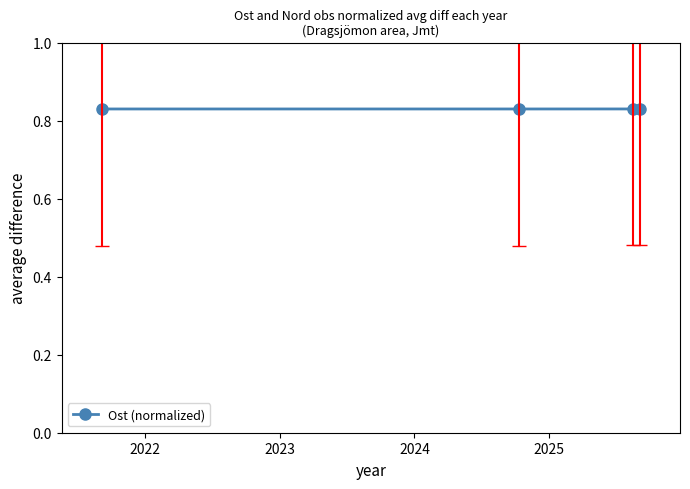

True or false: the data has more than 2 interior local peaks.

False